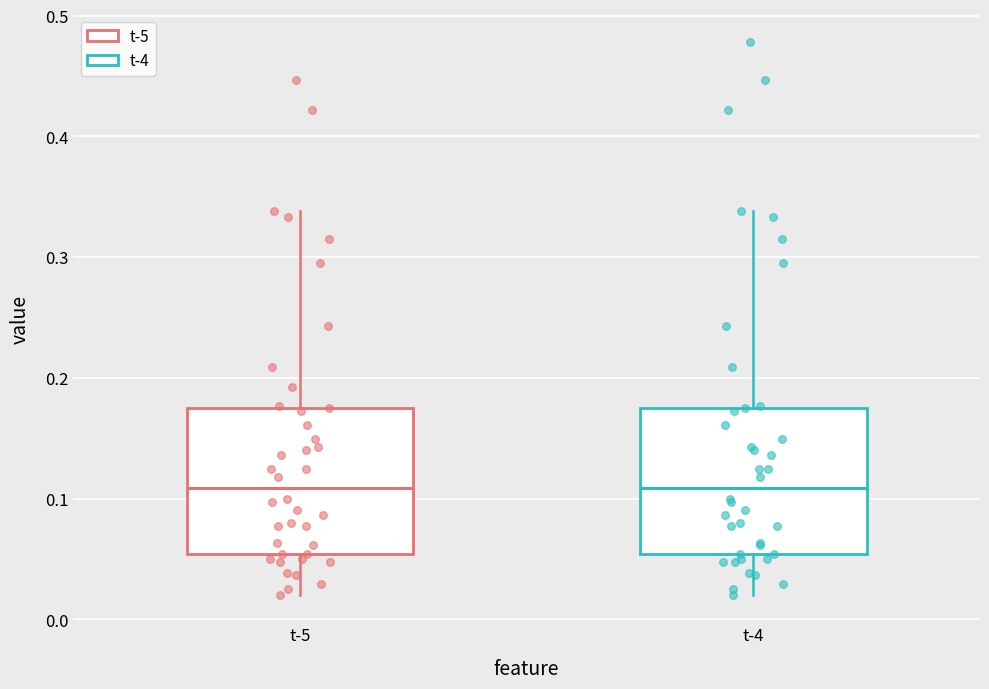

Where does the lower whisker of the box for t-5 end on the y-axis? The values are not printed on the chart, so give them approximately, as read against the axis.

0.02